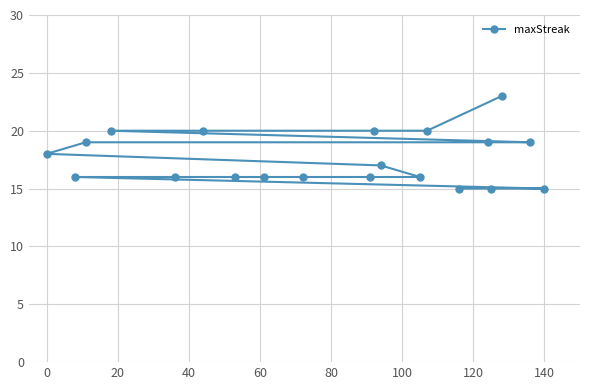

What is the difference between the maximum and minimum values?

8